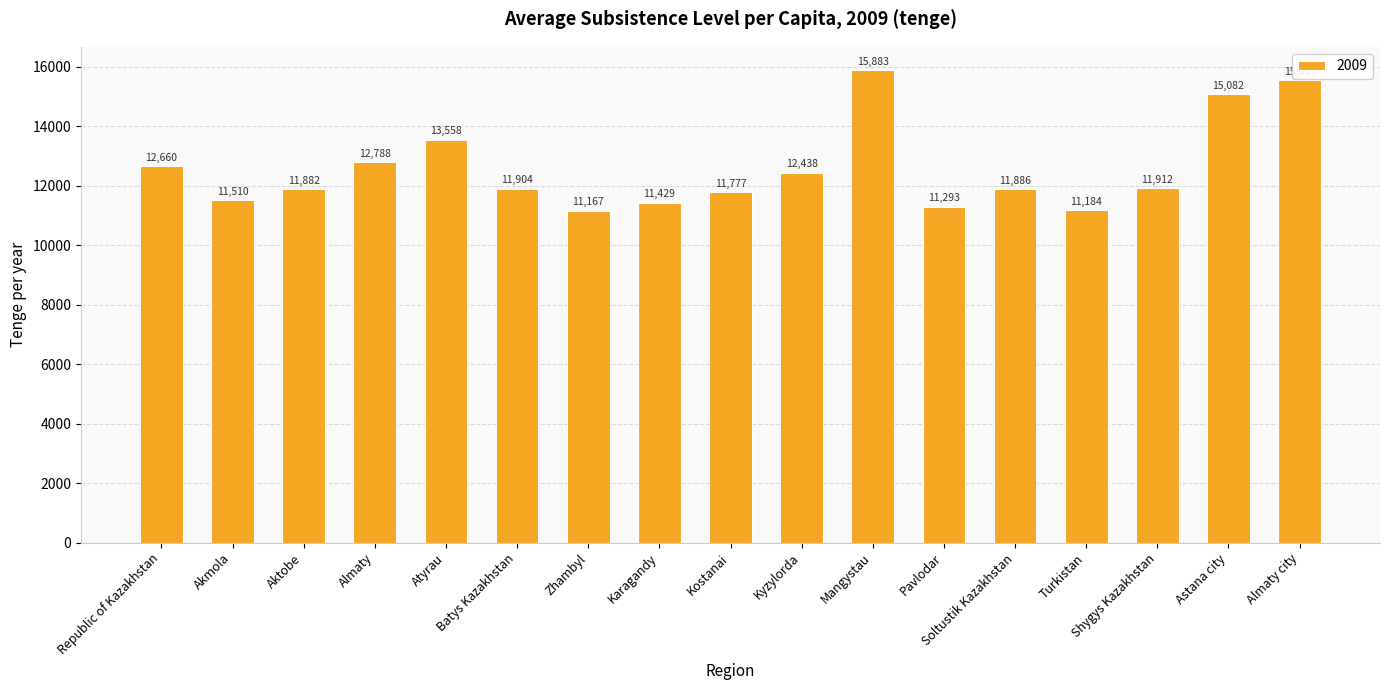

Reading left to right, extract all data points from this chart.

Republic of Kazakhstan=12660	Akmola=11510	Aktobe=11882	Almaty=12788	Atyrau=13558	Batys Kazakhstan=11904	Zhambyl=11167	Karagandy=11429	Kostanai=11777	Kyzylorda=12438	Mangystau=15883	Pavlodar=11293	Soltustik Kazakhstan=11886	Turkistan=11184	Shygys Kazakhstan=11912	Astana city=15082	Almaty city=15557